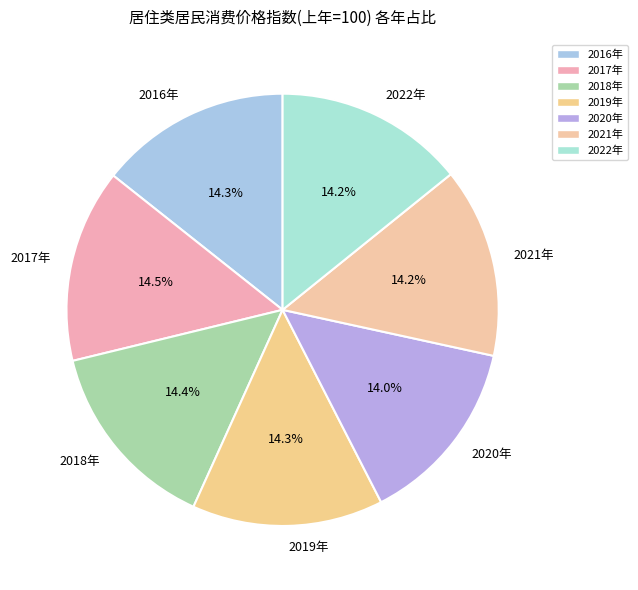

Do 2016年 and 2018年 together represent more than half of the pie?

No